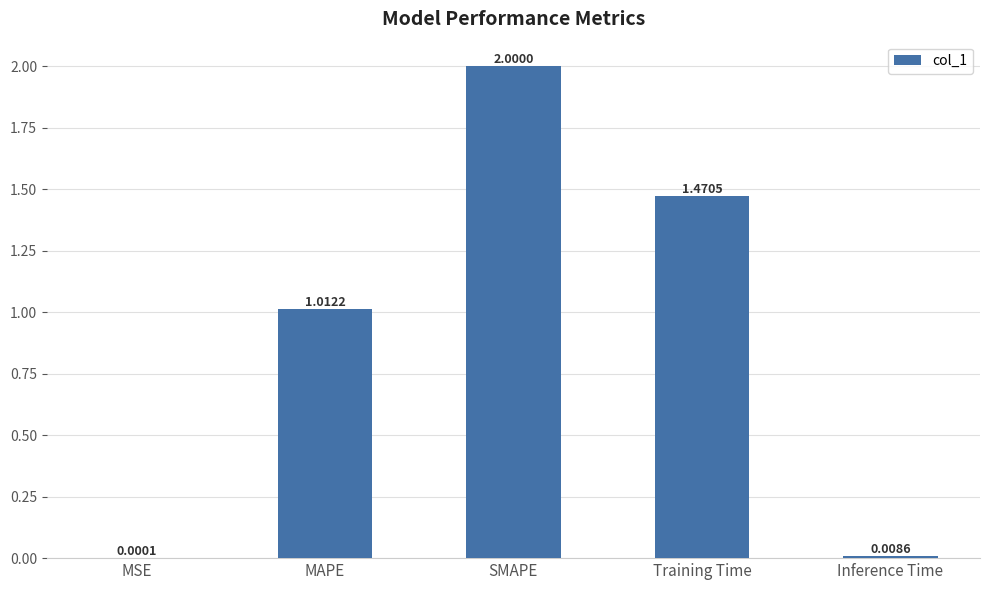

Which label corresponds to the largest value in the chart?

SMAPE